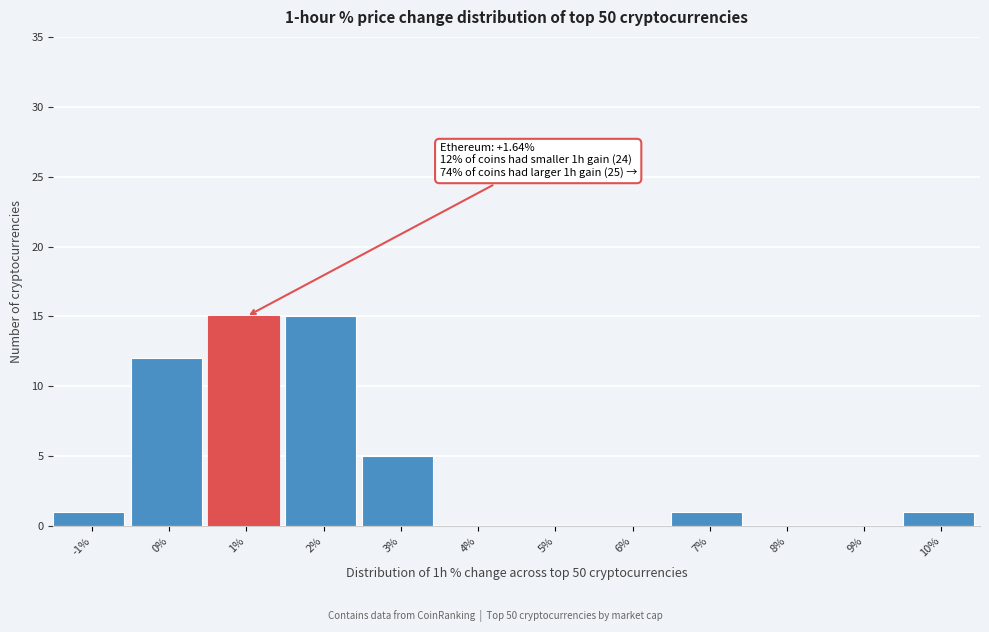

Reading left to right, transcribe all the data shown in this chart.

-1%=1	0%=12	1%=15	2%=15	3%=5	4%=0	5%=0	6%=0	7%=1	8%=0	9%=0	10%=1